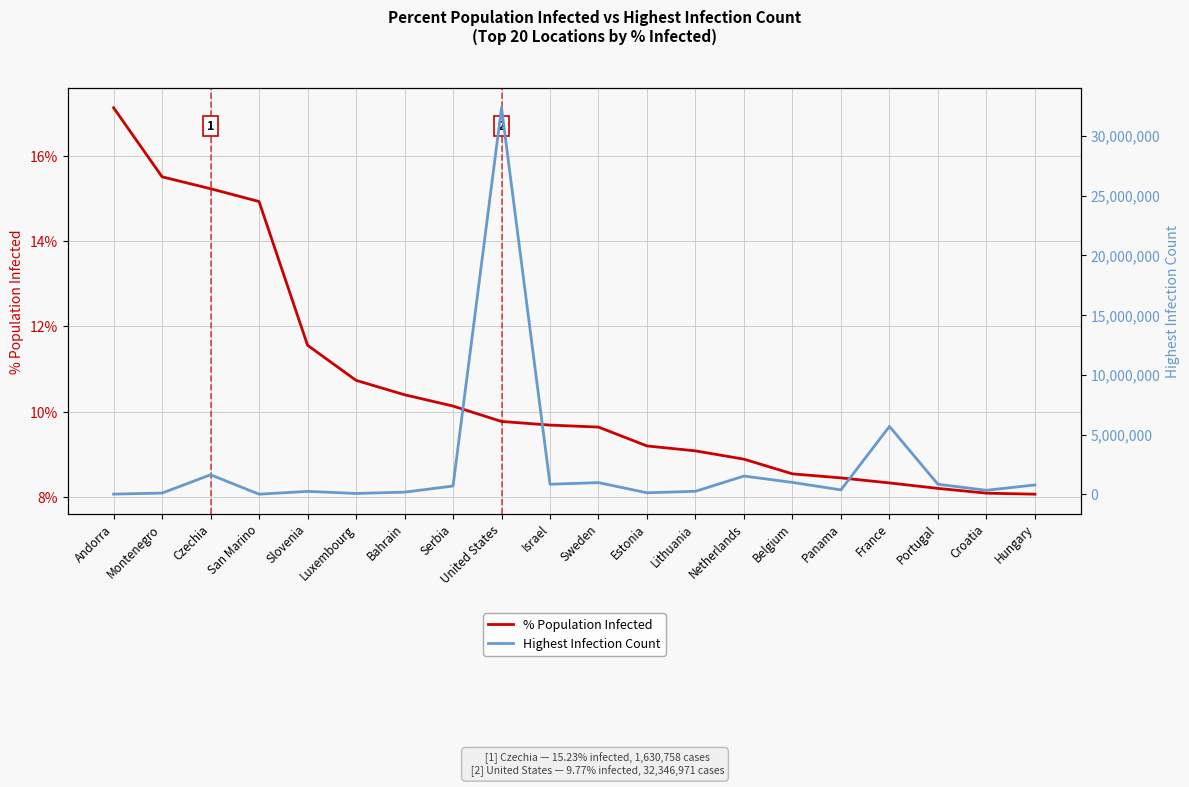

Reading left to right, extract all data points from this chart.

% Population Infected: Andorra=17.1	Montenegro=15.5	Czechia=15.2	San Marino=14.9	Slovenia=11.6	Luxembourg=10.7	Bahrain=10.4	Serbia=10.1	United States=9.8	Israel=9.7	Sweden=9.6	Estonia=9.2	Lithuania=9.1	Netherlands=8.9	Belgium=8.5	Panama=8.4	France=8.3	Portugal=8.2	Croatia=8.1	Hungary=8.1
Highest Infection Count: Andorra=13232.0	Montenegro=97389.0	Czechia=1630758.0	San Marino=5066.0	Slovenia=240292.0	Luxembourg=67205.0	Bahrain=176934.0	Serbia=689557.0	United States=32346971.0	Israel=838481.0	Sweden=973604.0	Estonia=122019.0	Lithuania=247269.0	Netherlands=1522973.0	Belgium=990229.0	Panama=364576.0	France=5677835.0	Portugal=836493.0	Croatia=332183.0	Hungary=779348.0